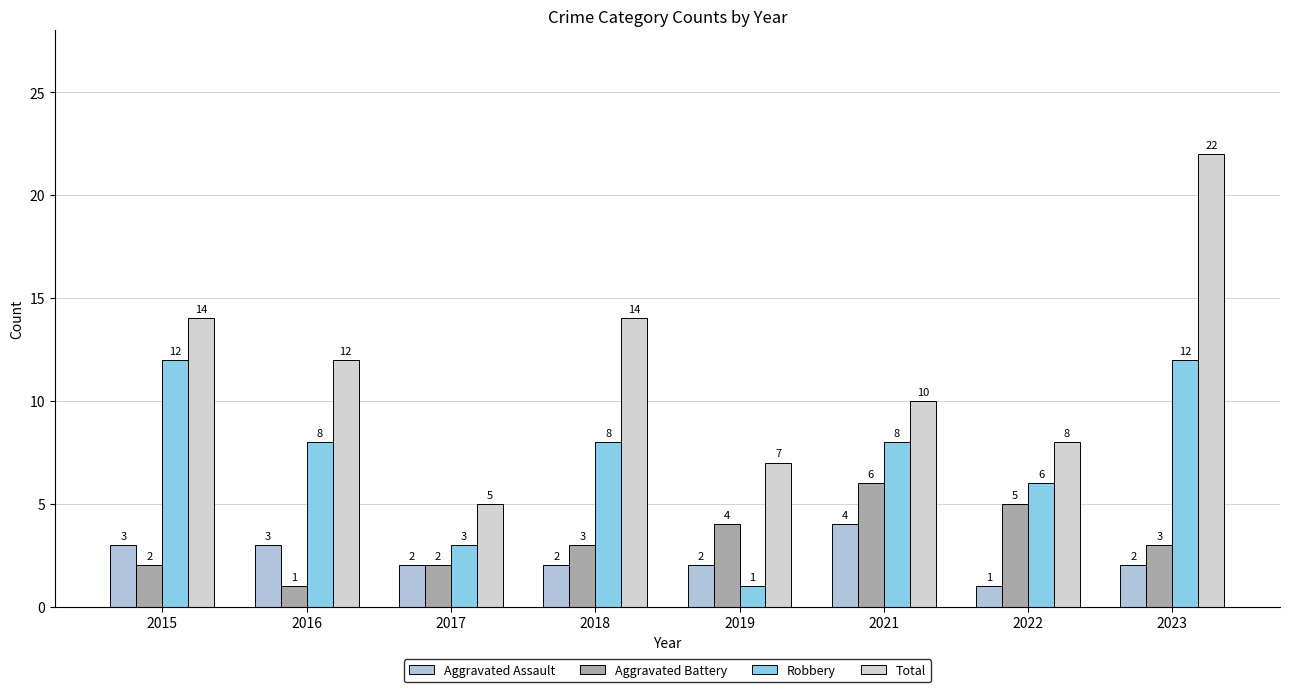

Reading left to right, transcribe all the data shown in this chart.

Aggravated Assault: 3	3	2	2	2	4	1	2
Aggravated Battery: 2	1	2	3	4	6	5	3
Robbery: 12	8	3	8	1	8	6	12
Total: 14	12	5	14	7	10	8	22